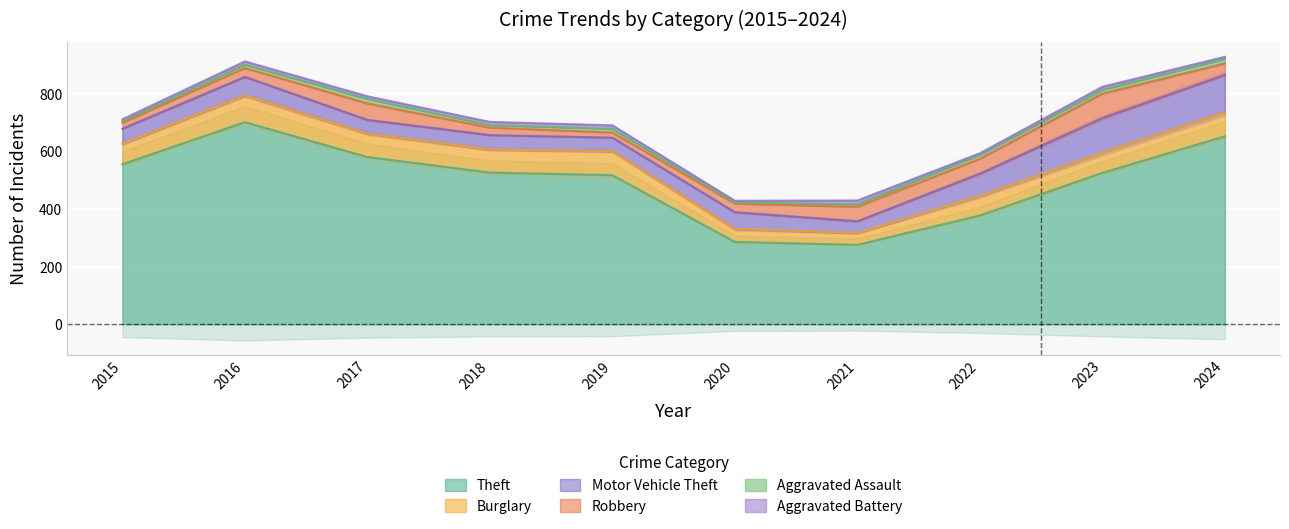

Is it true that Aggravated Battery equals 11 at 2018?

True